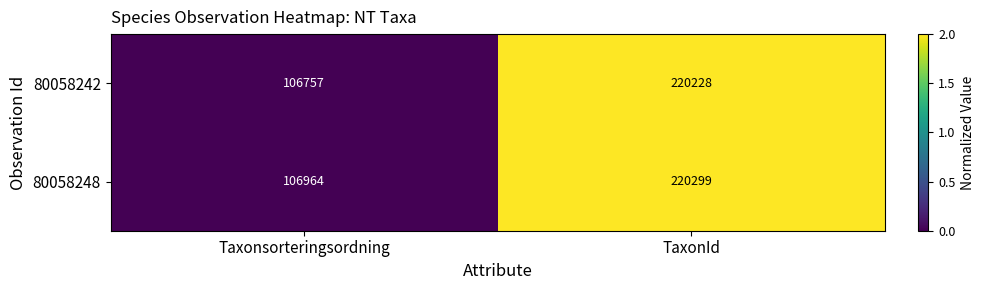

At which label is 80058248 closest to 163631?

Taxonsorteringsordning